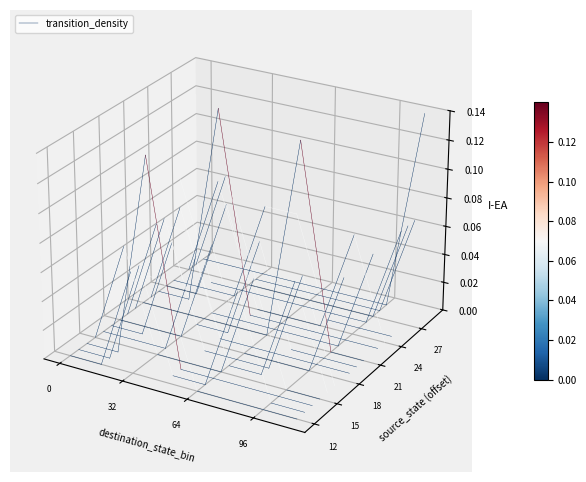

The chart shows a value of -0.1 at 32. True or false?

False